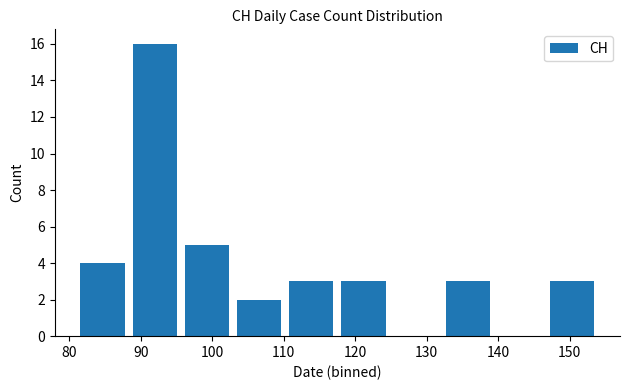

Does the chart contain stacked bars?

No